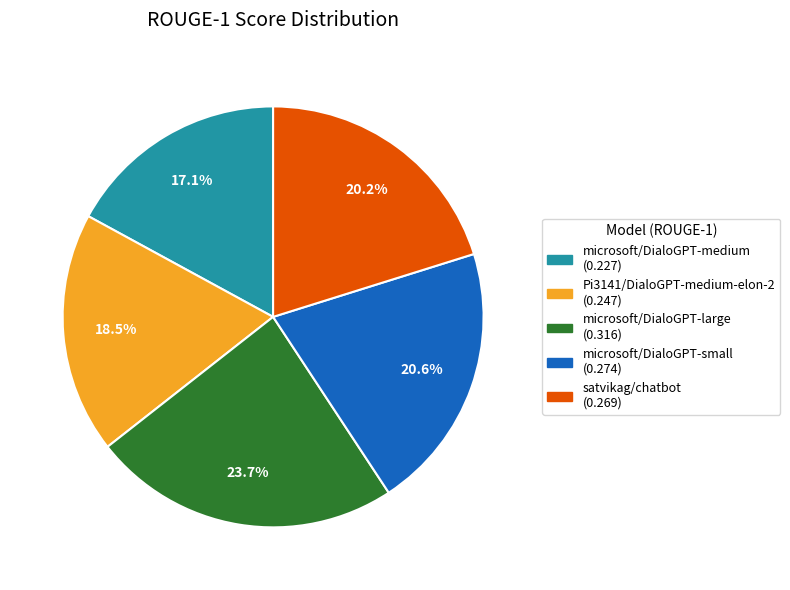

The satvikag/chatbot slice represents 20% of the pie. True or false?

True